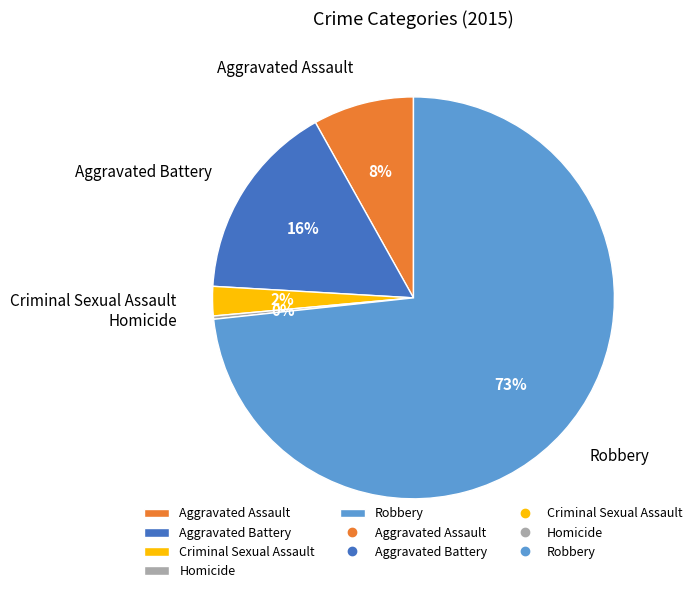

Is there a majority slice in this chart?

Yes